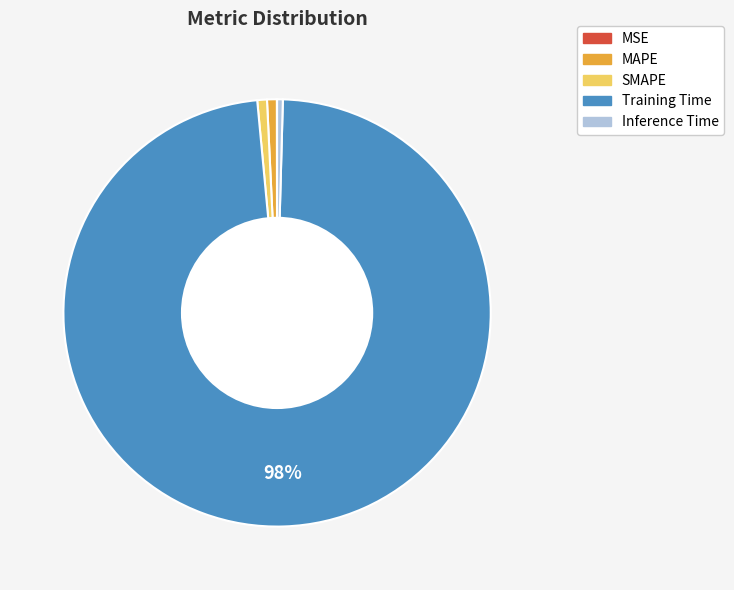

Does SMAPE represent more than half of the total?

No